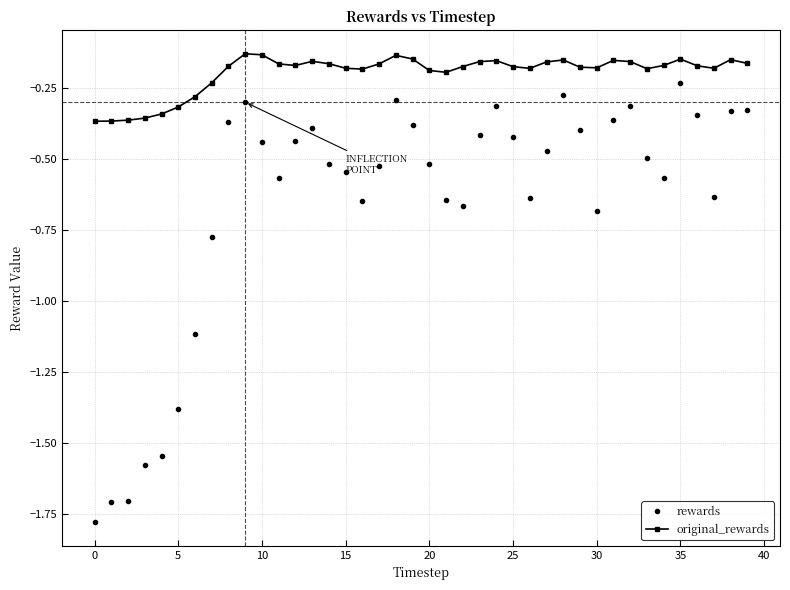

True or false: rewards and original_rewards intersect in this chart.

False